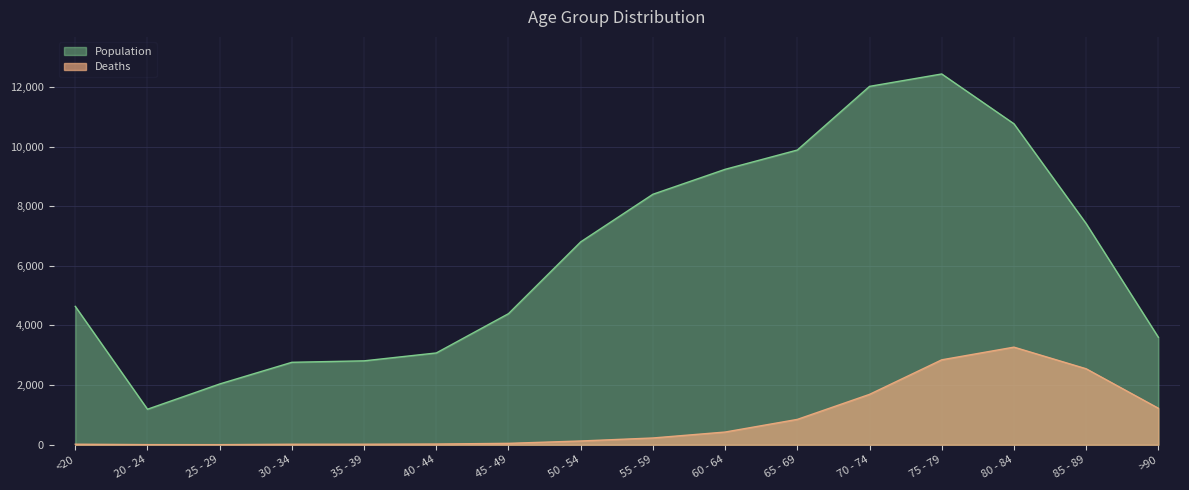

What is the difference between the second highest and second lowest values in the Population series?

9980